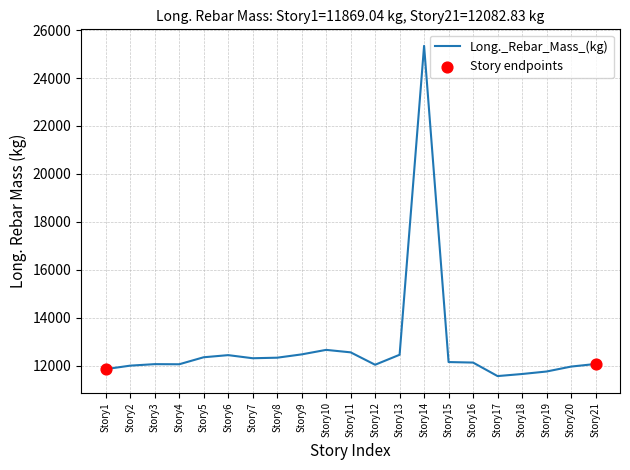

What is the change in value from Story15 to Story16?

-21.6